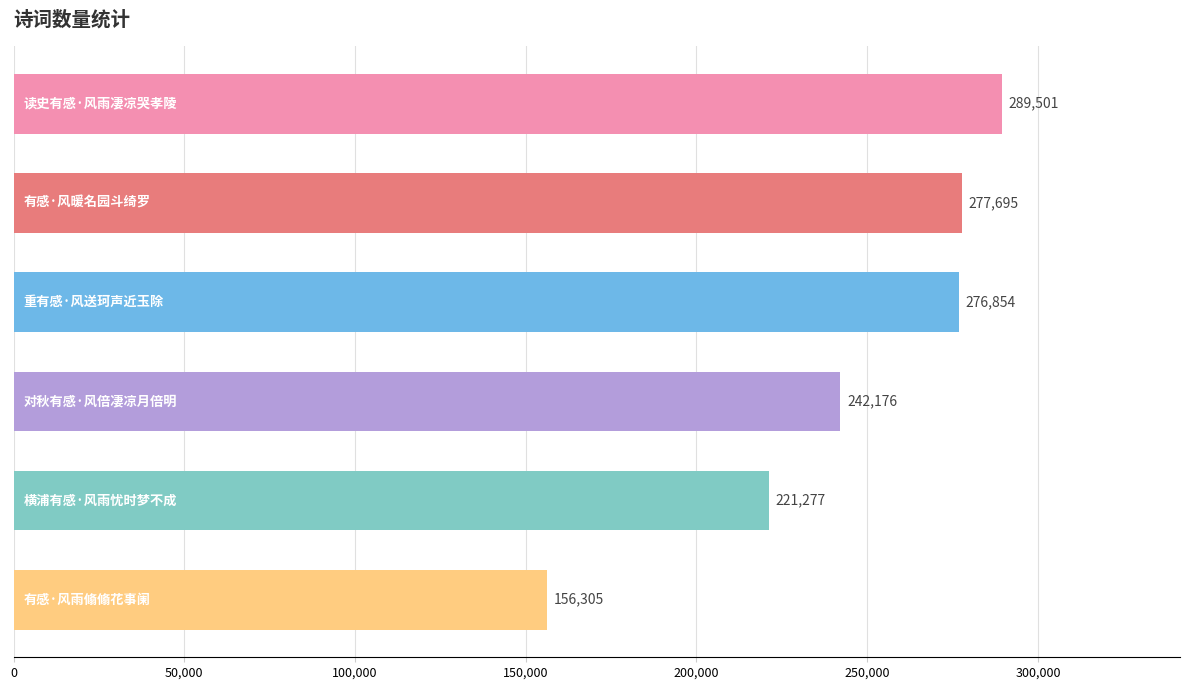

What is the difference between the maximum and second lowest values?

68224